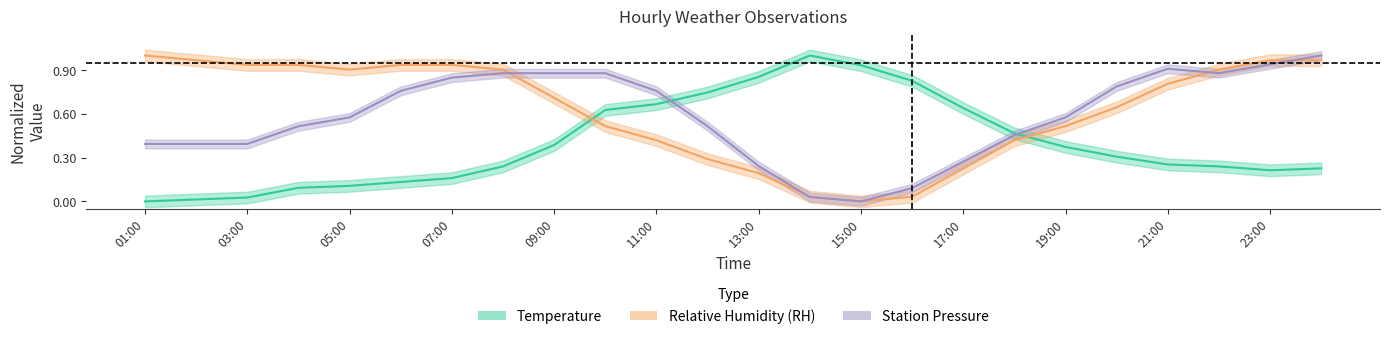

At how many categories does at least one series exceed 0?

24